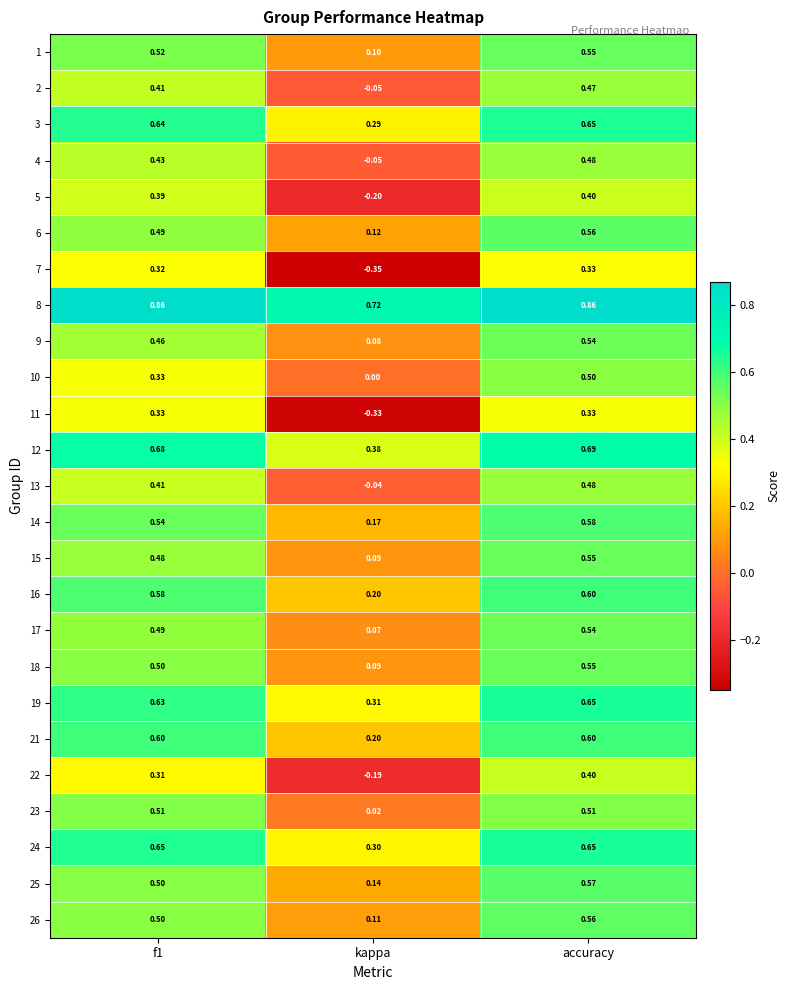

At which label is 15 closest to 0?

kappa